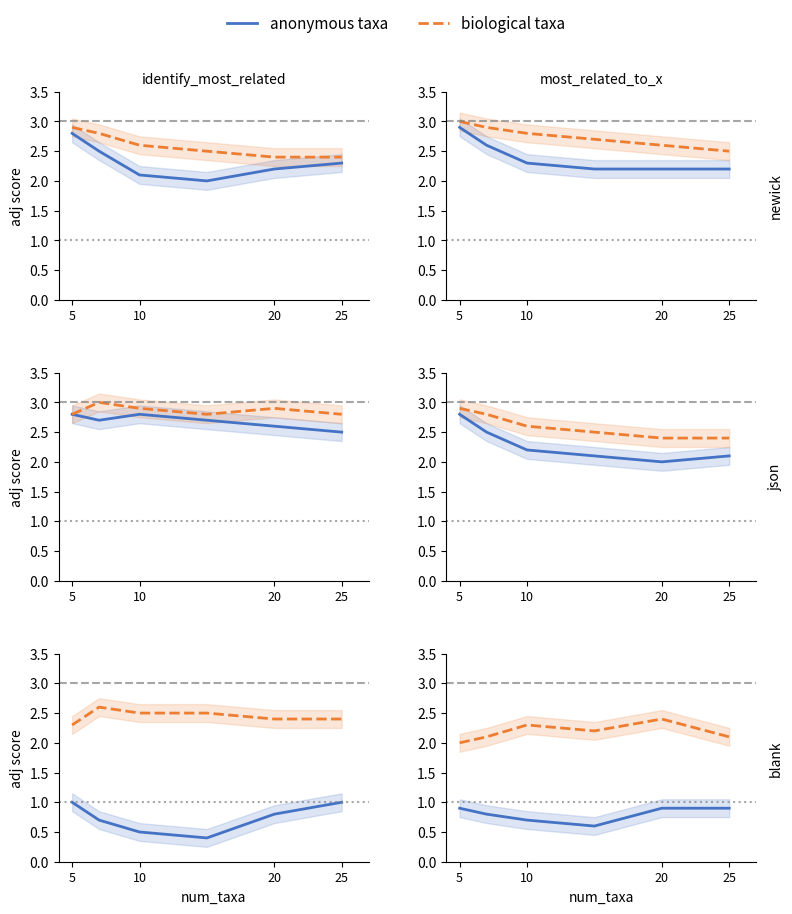

Where is the first local maximum for biological taxa?

10